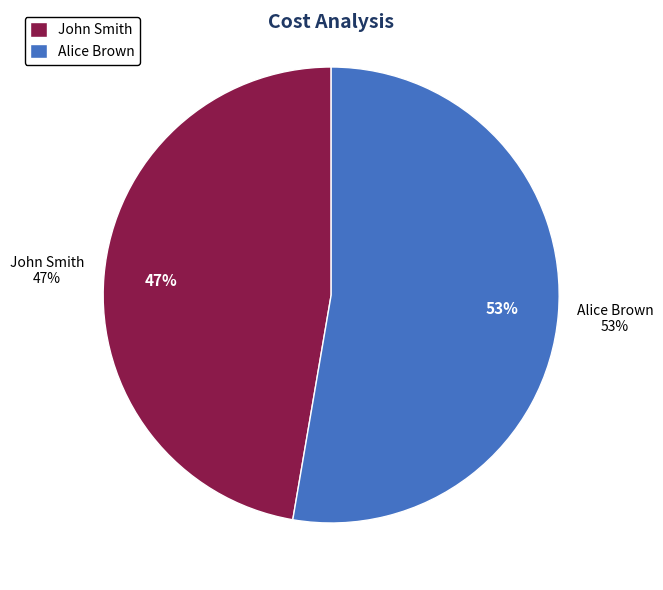

To the nearest percent, what is the combined percentage of John Smith and Alice Brown?

100%